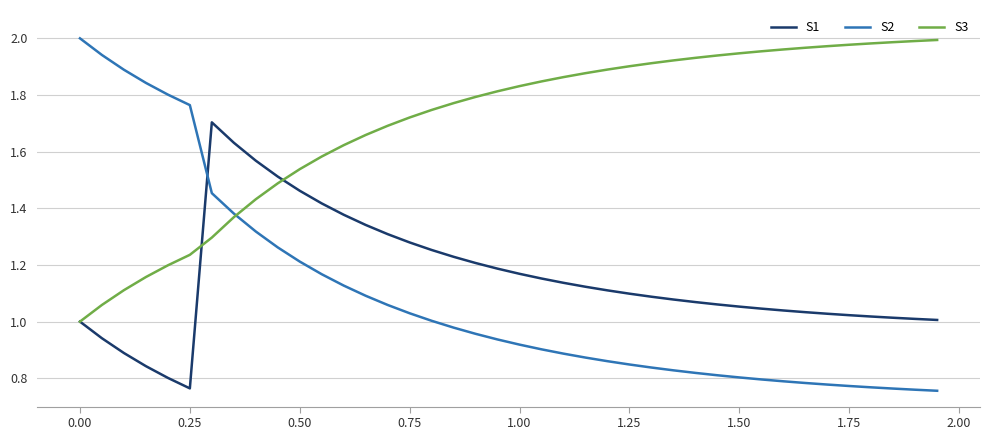

Which series has the widest spread of values?

S2